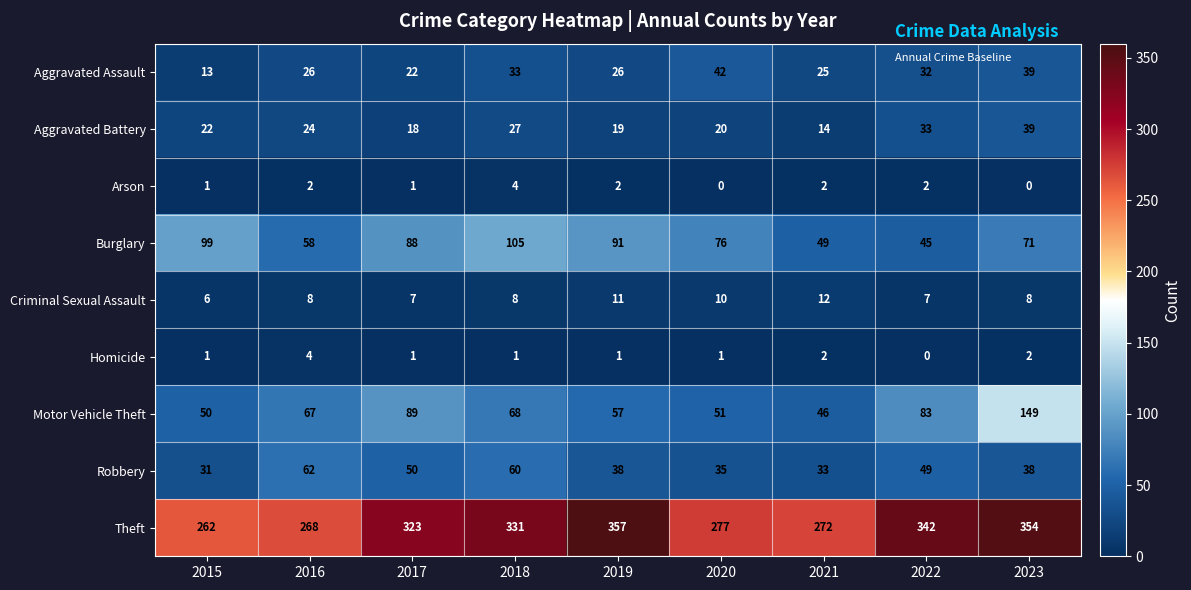

What is the spread (max minus min) of values at 2022?

342